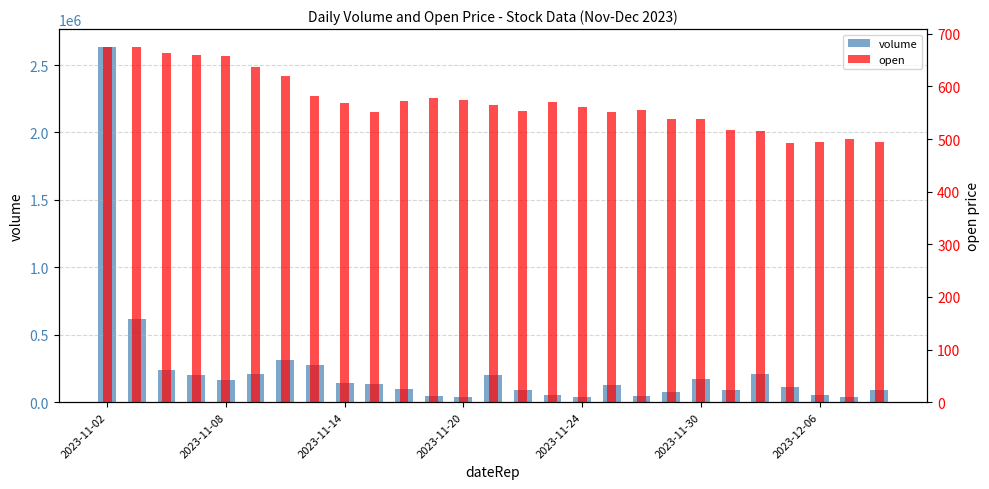

True or false: volume has a value of 49161.0 at 11.

True